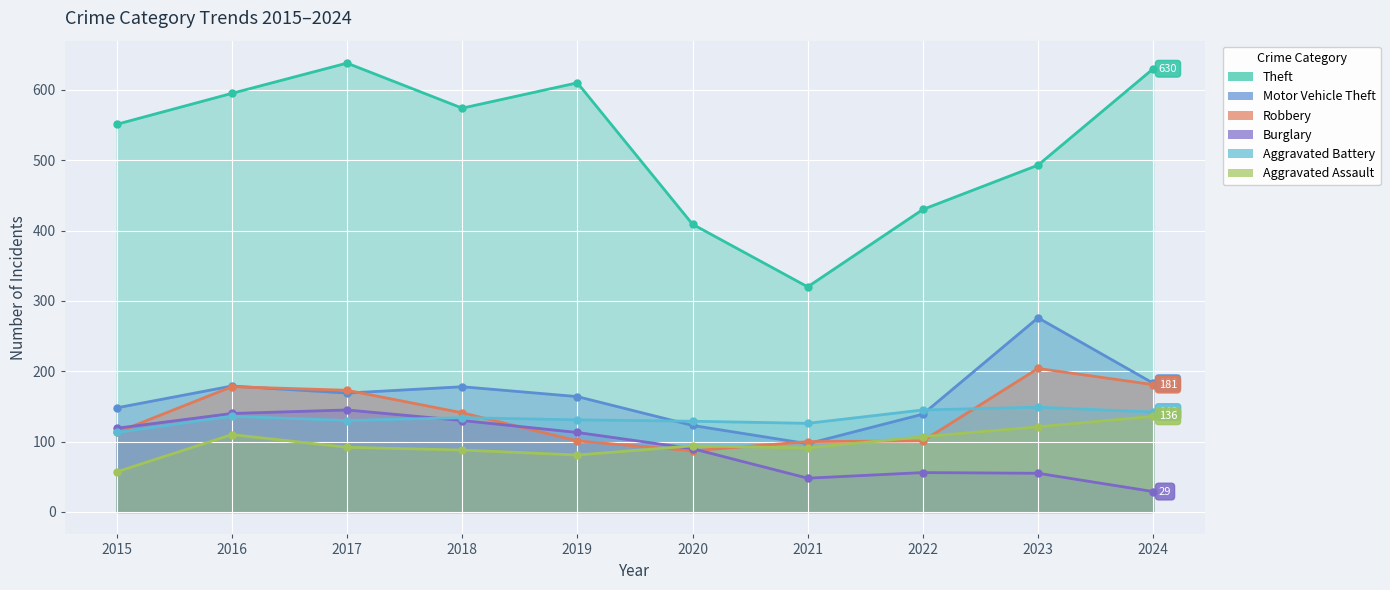

Which series has the largest total across all categories?

Theft